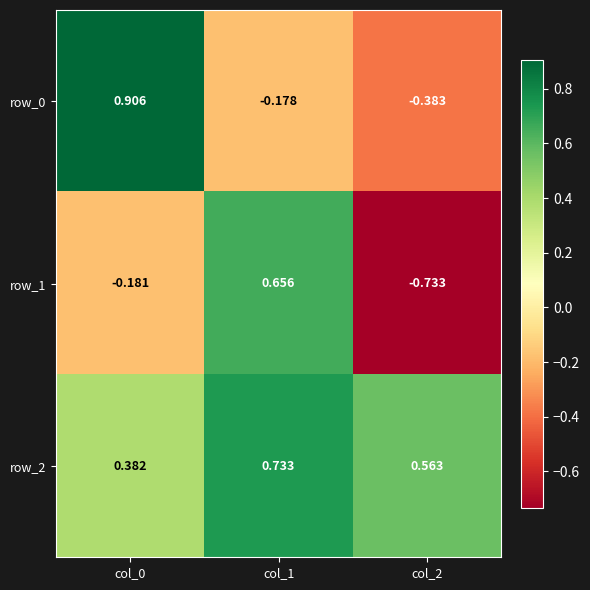

List the series in order of their overall mean, lowest first.

row_1, row_0, row_2